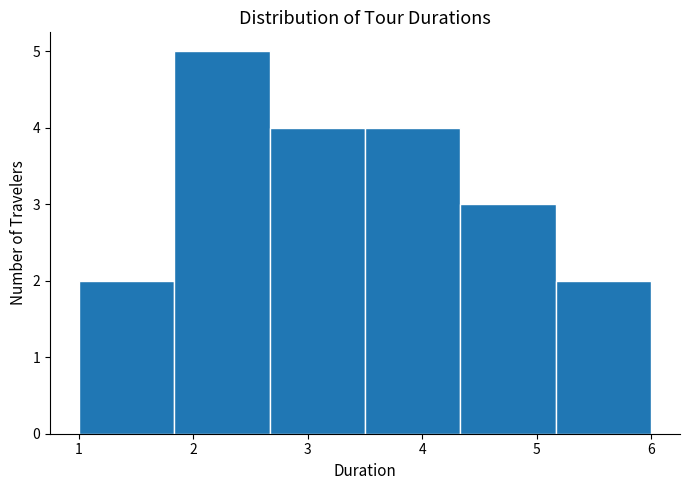

Which range on the x-axis has the tallest bar?

1.8 to 2.7